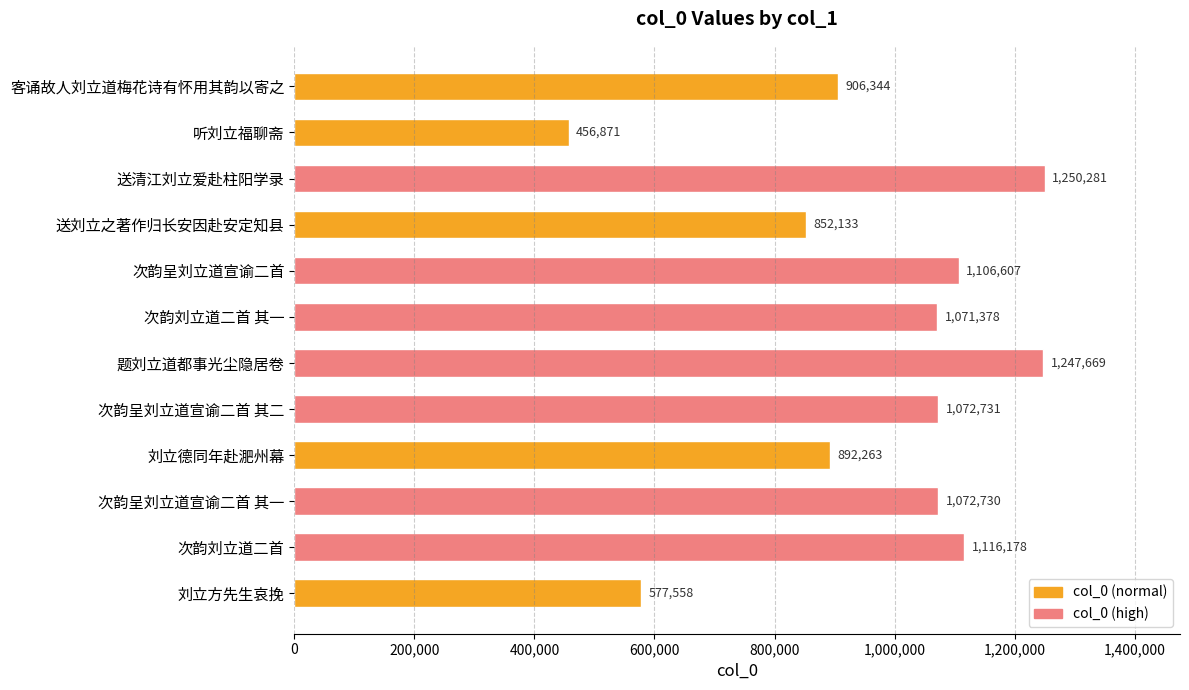

Does the chart contain stacked bars?

No